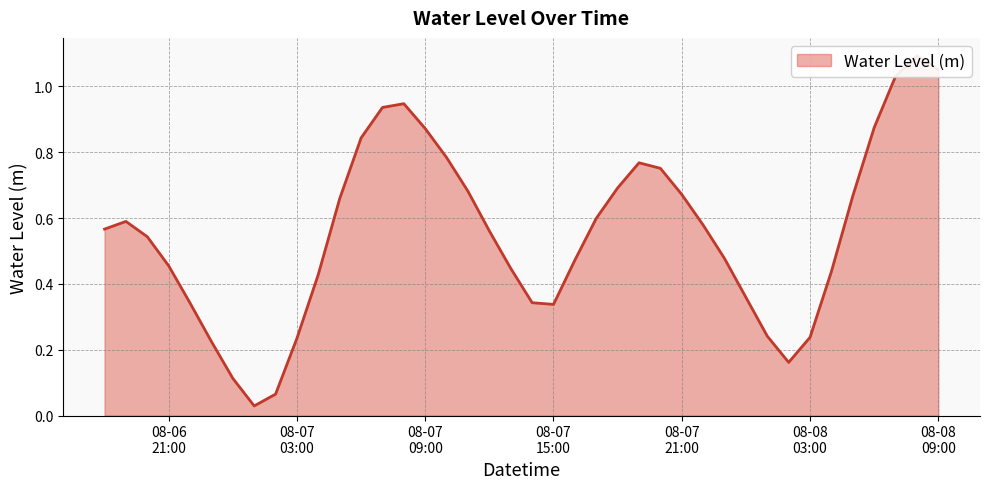

Which label corresponds to the largest value in the chart?

2025-08-08 08:00:00